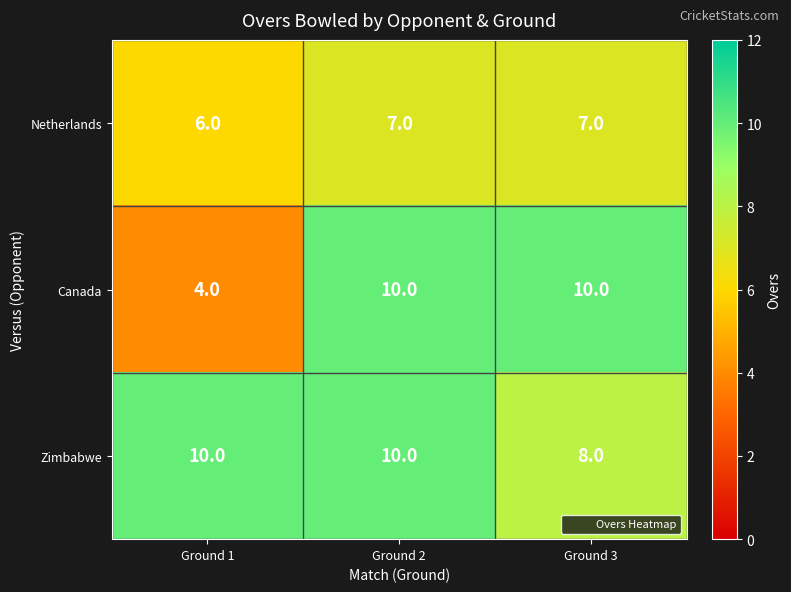

The Zimbabwe series shows 10 at Ground 2. True or false?

True